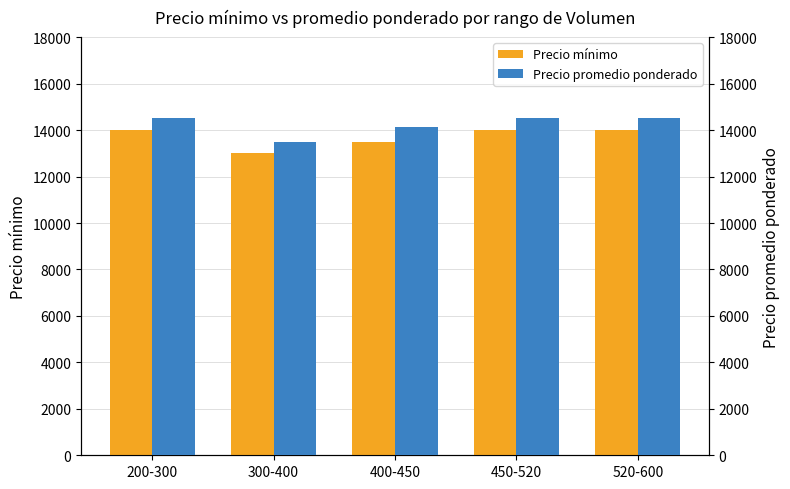

What is the sum of the Precio mínimo values at 400-450 and 450-520?

27500